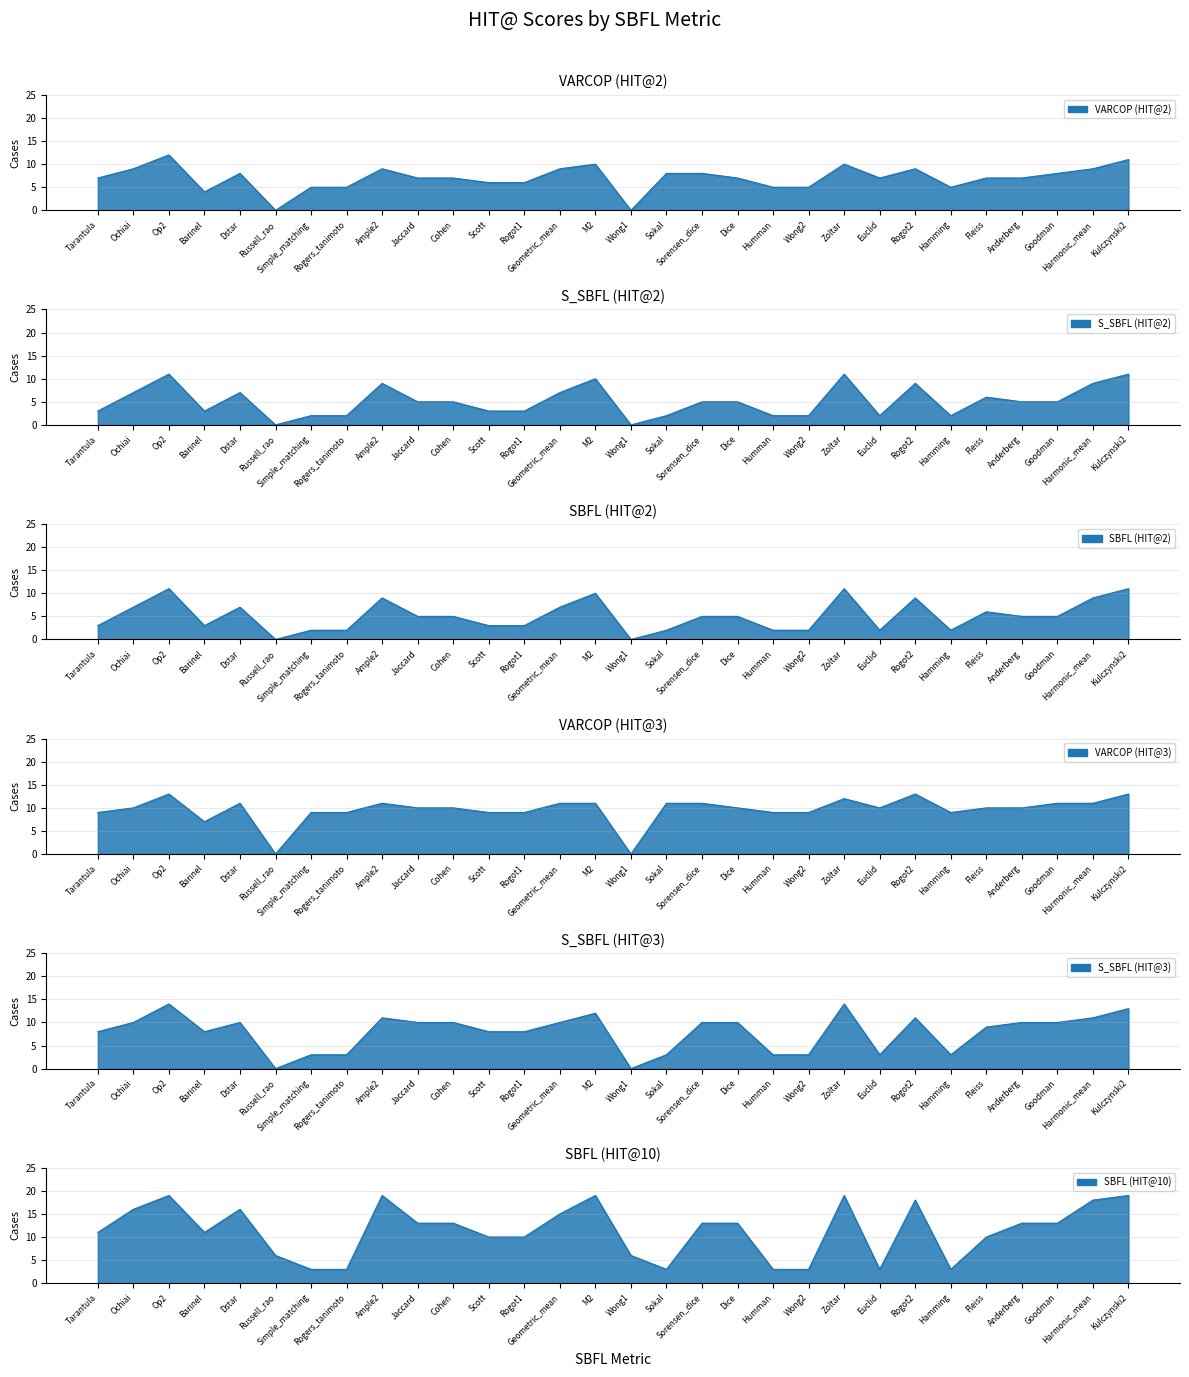

How many positive values does the VARCOP (HIT@3) series have?

28